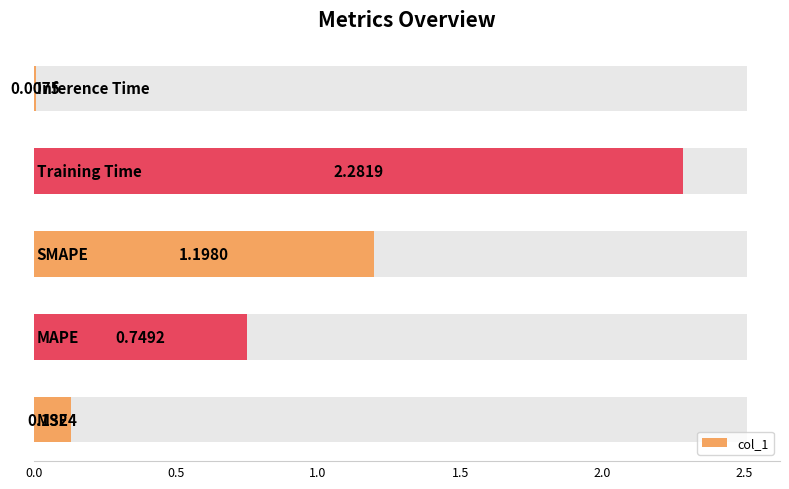

True or false: the data shows 1.2 at 0.5.

False